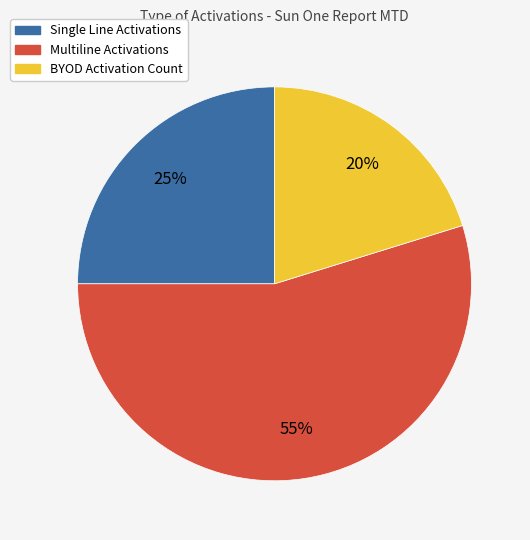

To the nearest percent, what is the difference between the largest and smallest slice percentages?

35%